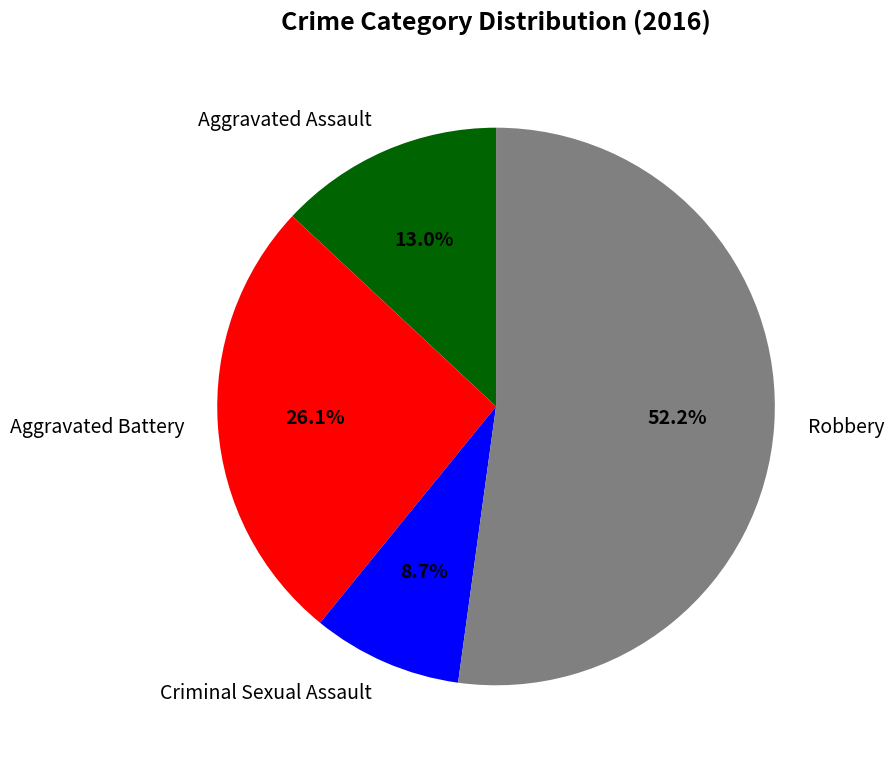

How much of the chart is everything except Criminal Sexual Assault?

91.3%